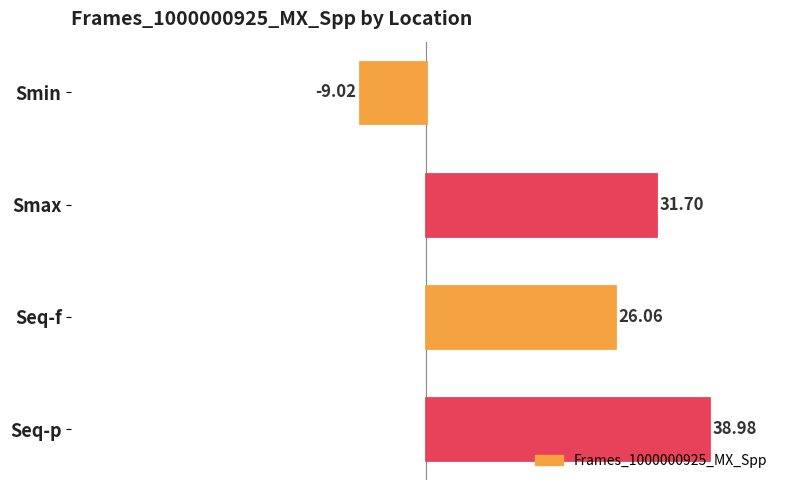

What is the ratio of the value at Seq-f to the value at Smax?

0.8